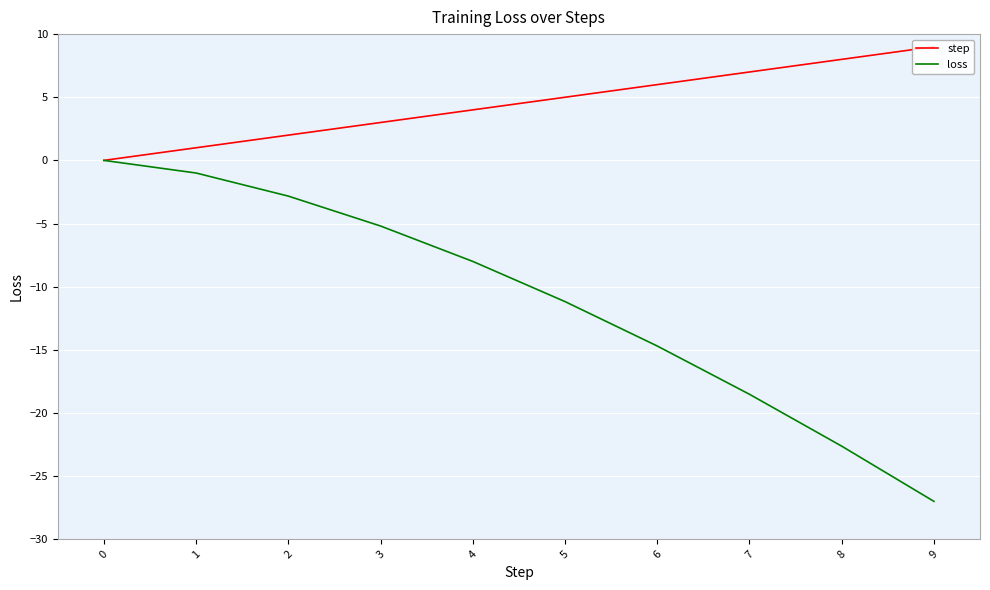

How many values in the step series are below 5?

5